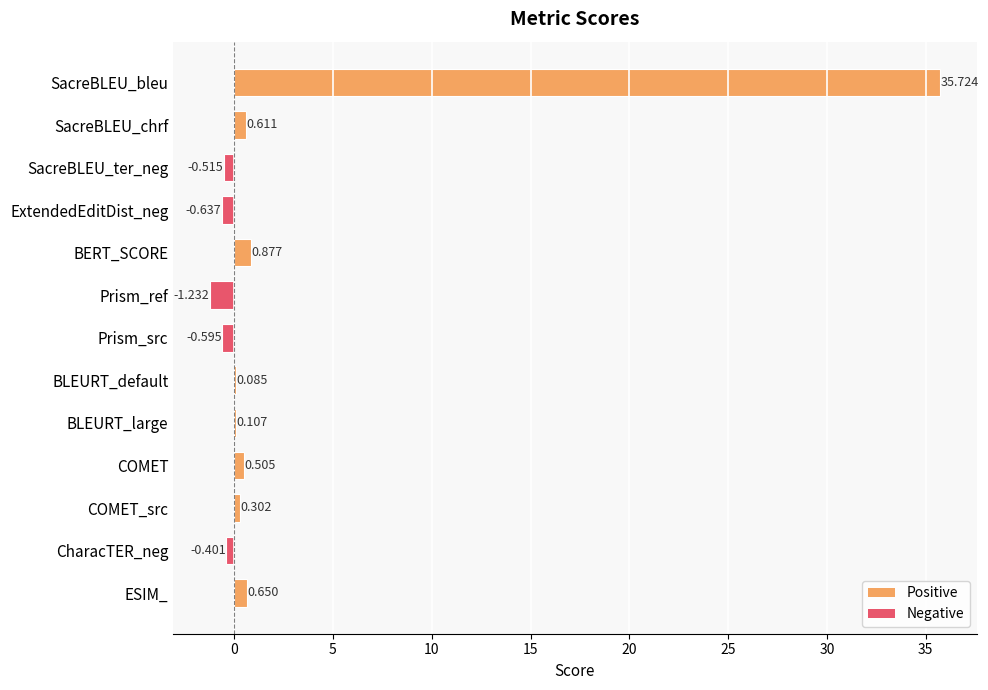

How many categories are shown in the chart?

13